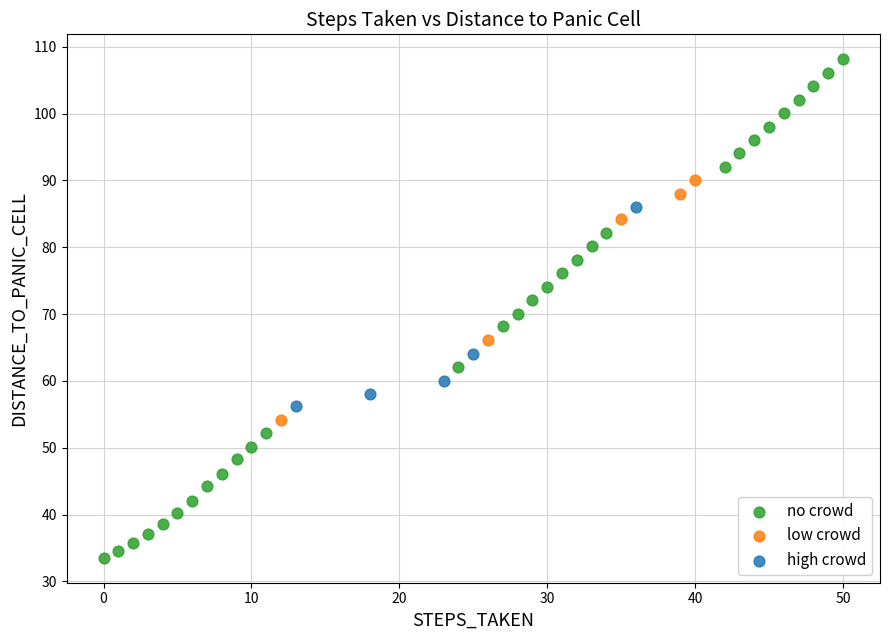

Which series has the widest spread of Y values?

no crowd